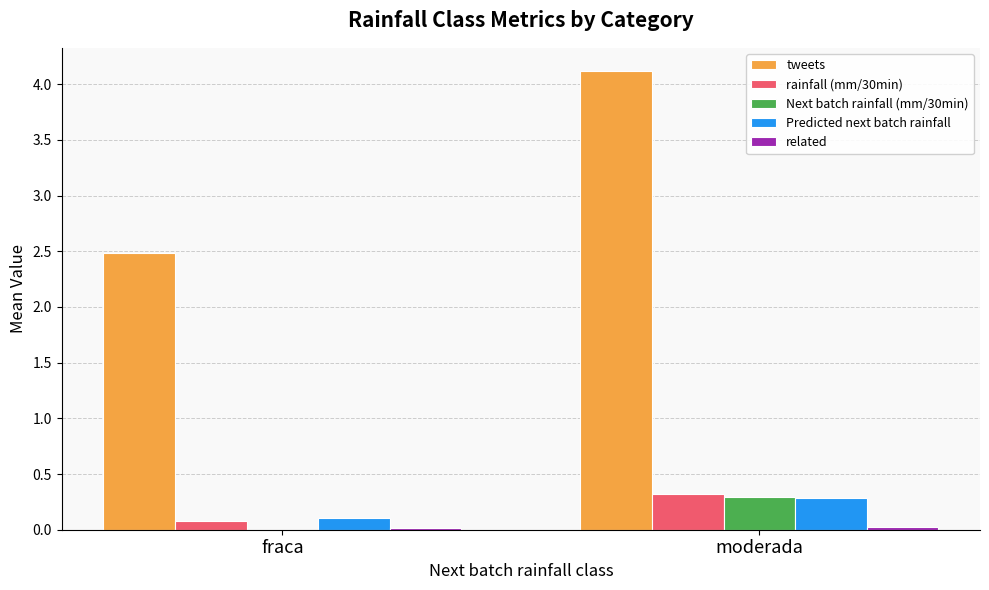

What is the total value across all series at moderada?

5.1